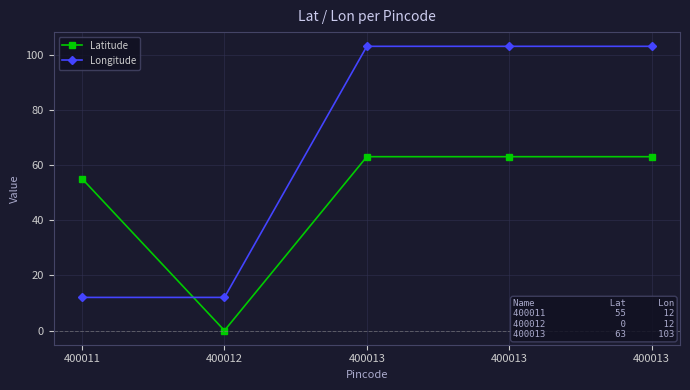

Reading left to right, transcribe all the data shown in this chart.

Latitude: 400011=55	400012=0	400013=63	400013=63	400013=63
Longitude: 400011=12	400012=12	400013=103	400013=103	400013=103